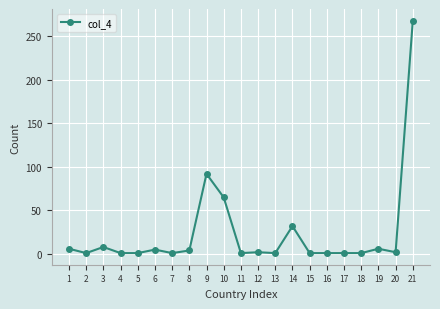

Is this an area chart (filled region under the line)?

No